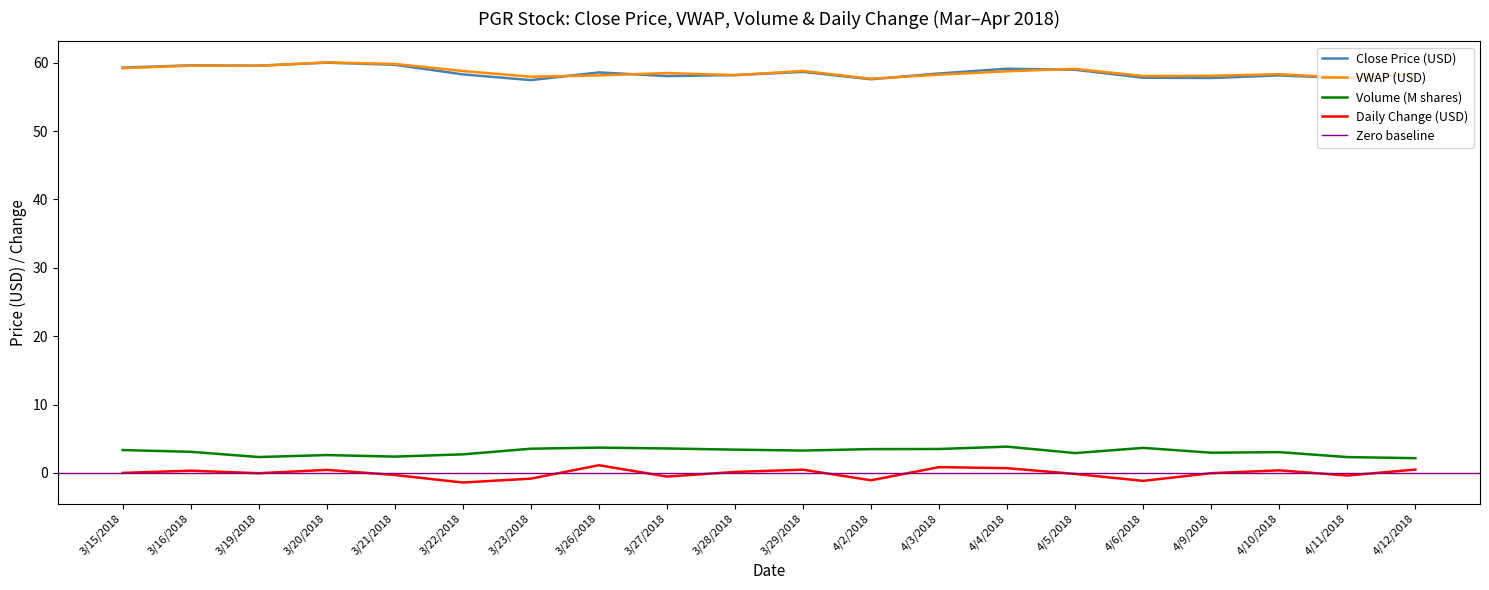

How many lines are shown in the chart?

4